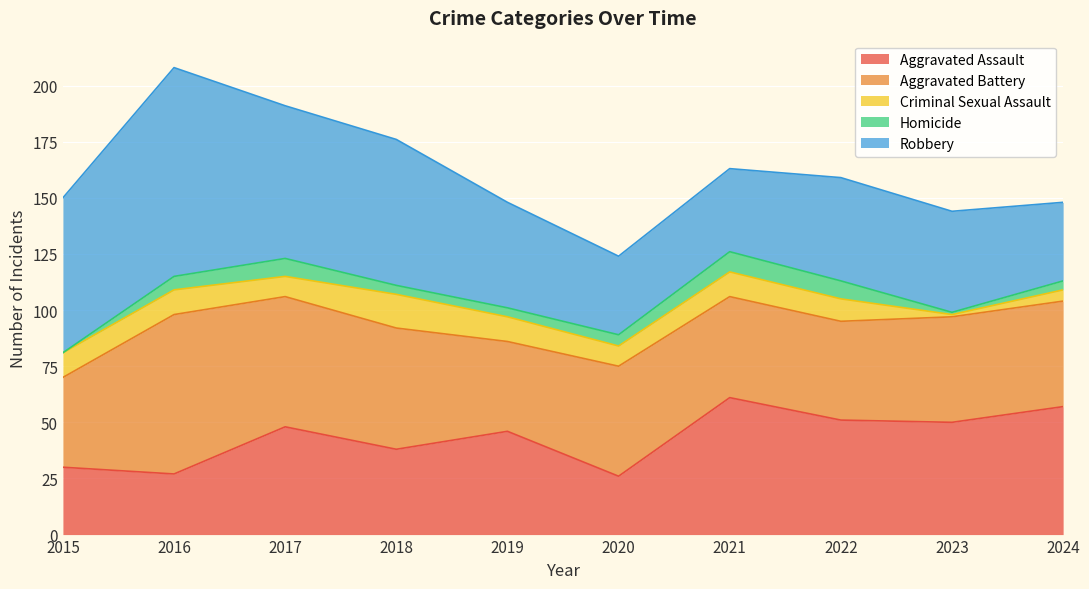

How many lines are shown in the chart?

5